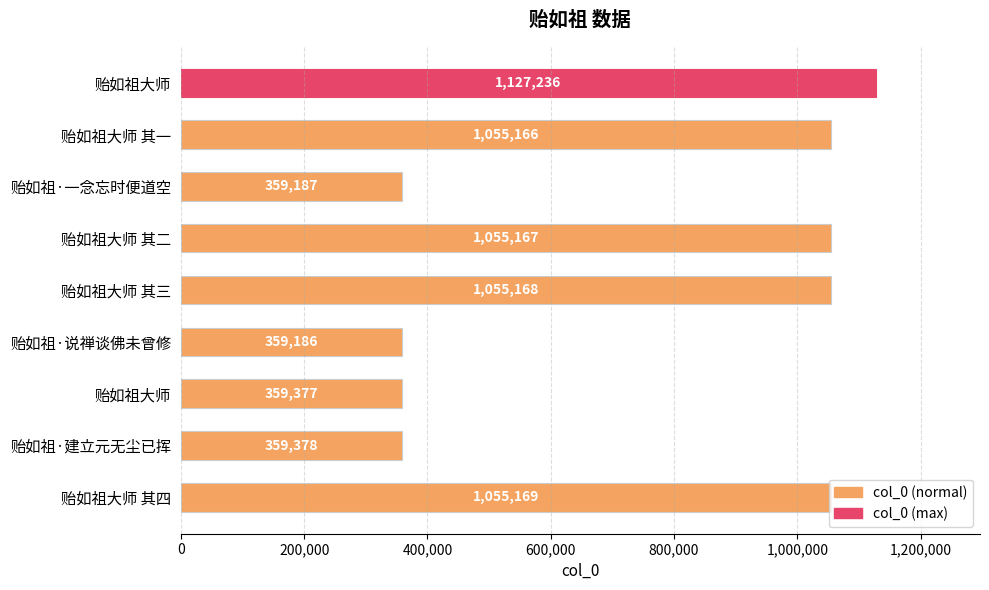

What is the average value?

753893